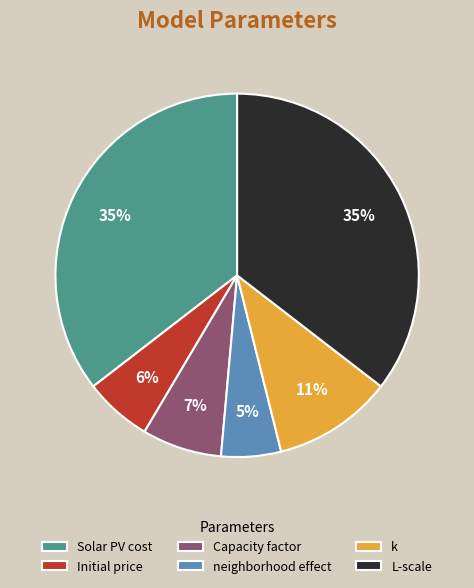

Combined, do Initial price and k account for over 50%?

No